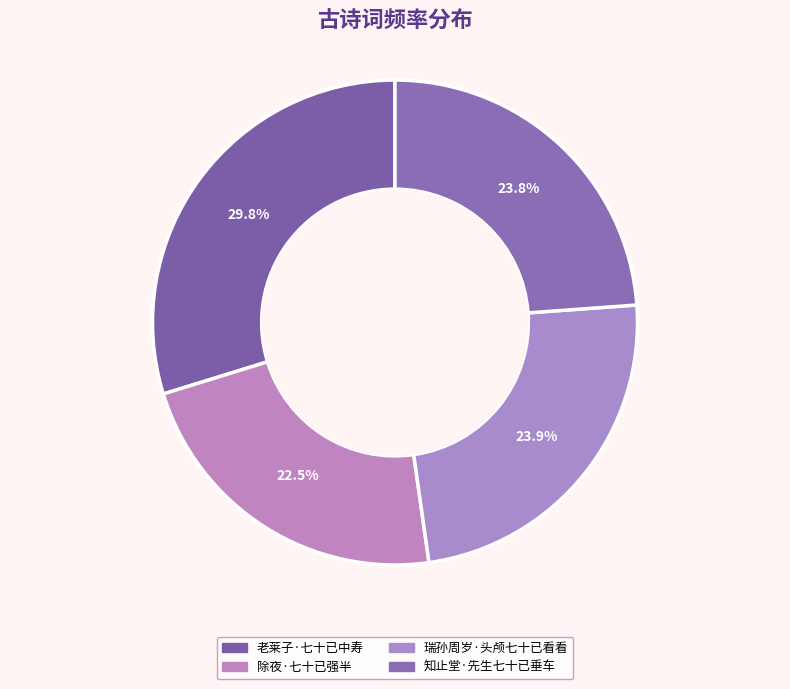

Is it true that 除夜·七十已强半 is 36% of the pie?

False